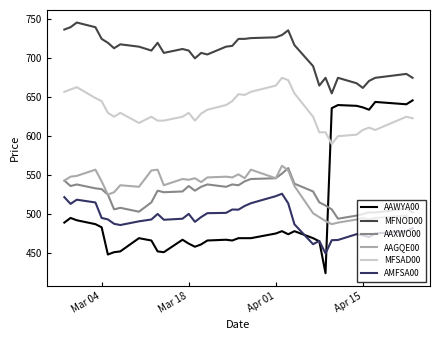

True or false: AAXWO00 and MFSAD00 cross at least once.

False